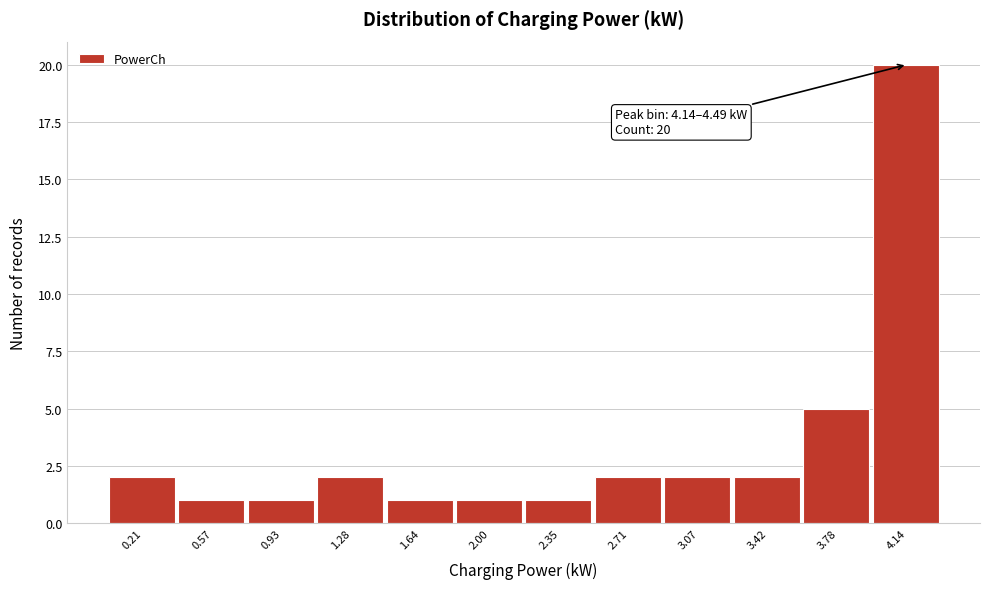

Reading left to right, extract all data points from this chart.

0.21=2	0.57=1	0.93=1	1.28=2	1.64=1	2.00=1	2.35=1	2.71=2	3.07=2	3.42=2	3.78=5	4.14=20